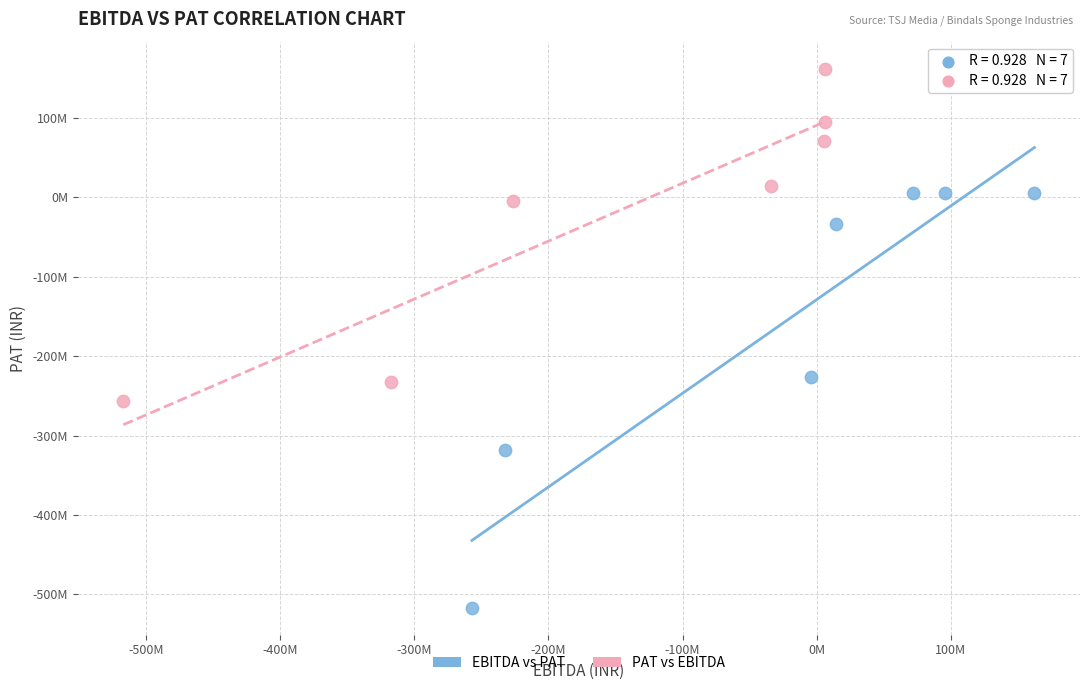

Which series contains the lowest Y value?

EBITDA vs PAT